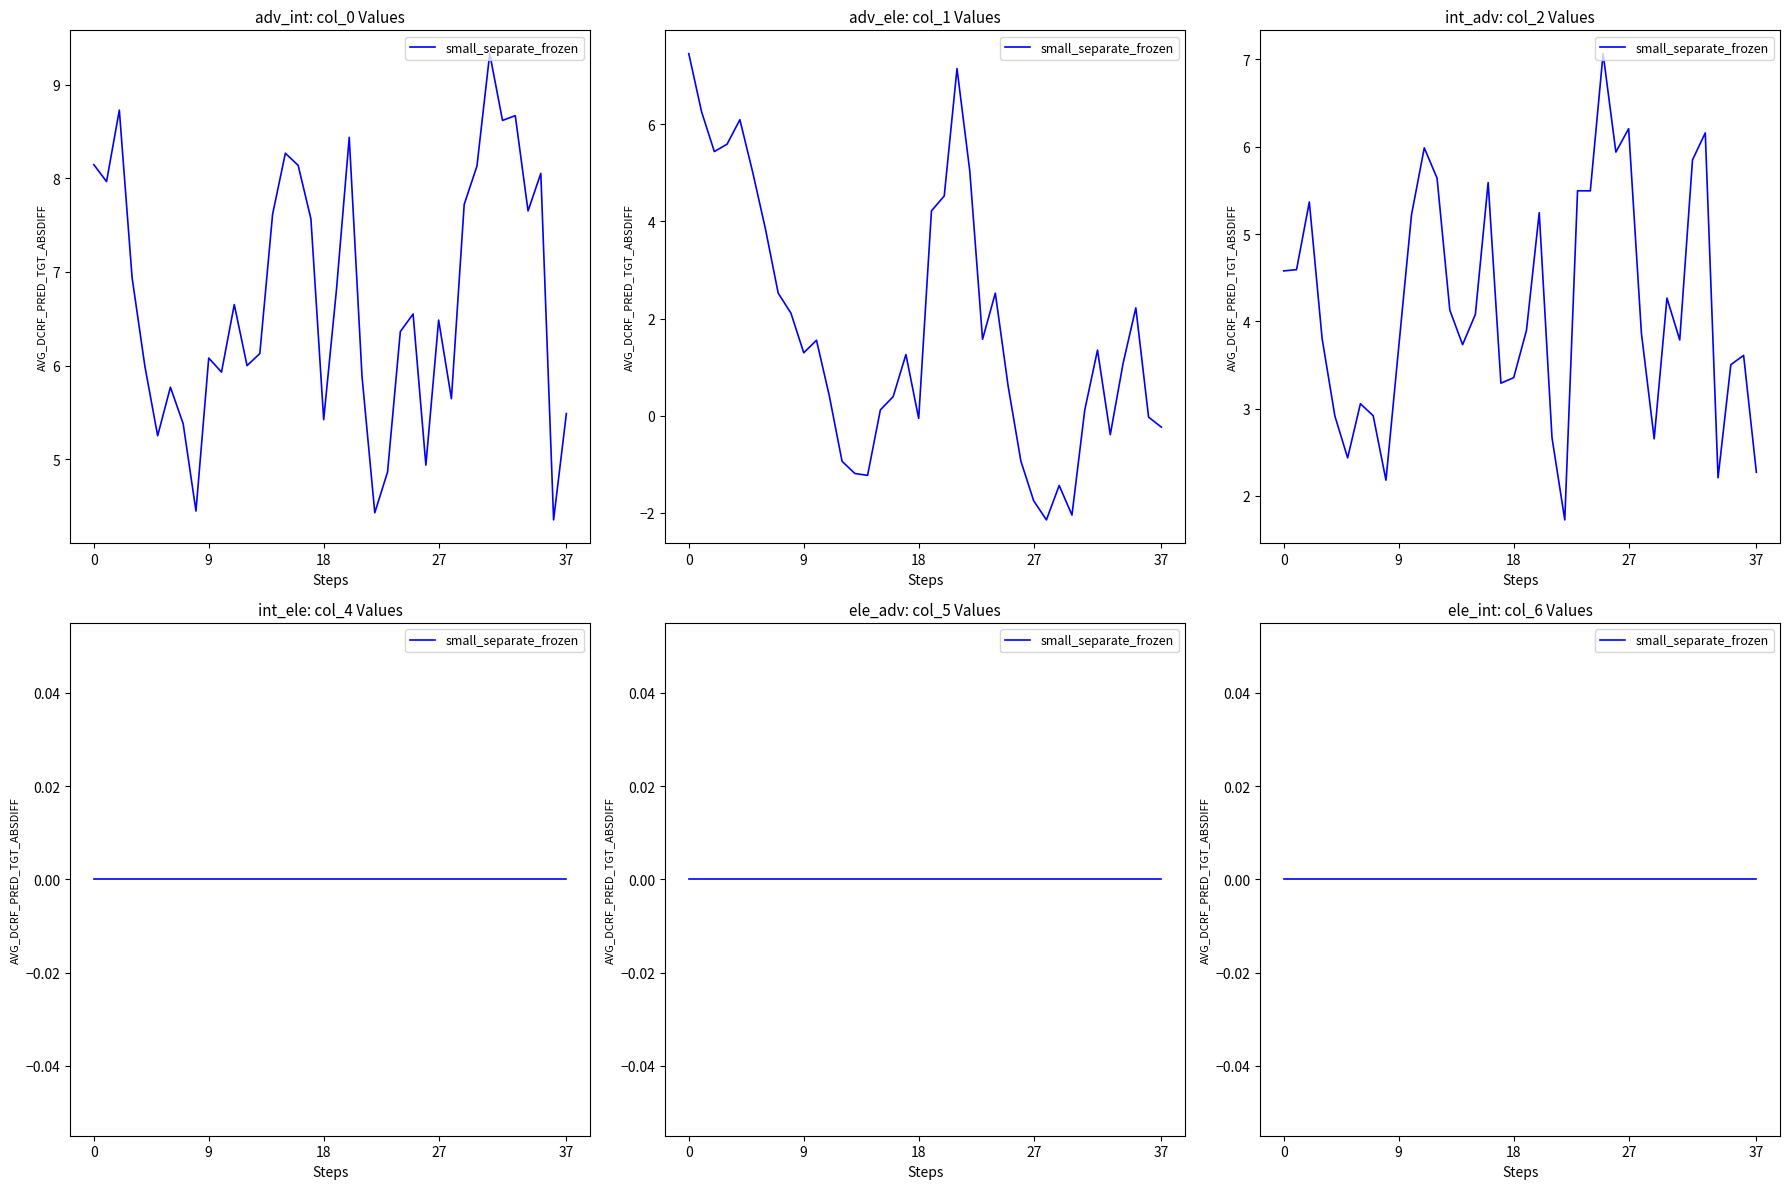

In col_0, how many points are higher than both neighbors (excluding endpoints)?

11